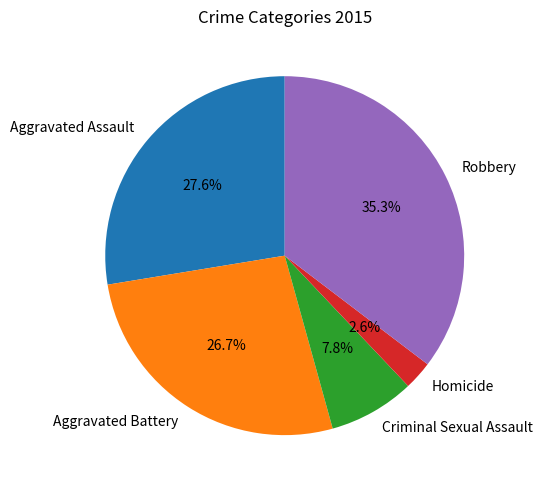

To the nearest percent, what portion does Aggravated Battery represent?

27%